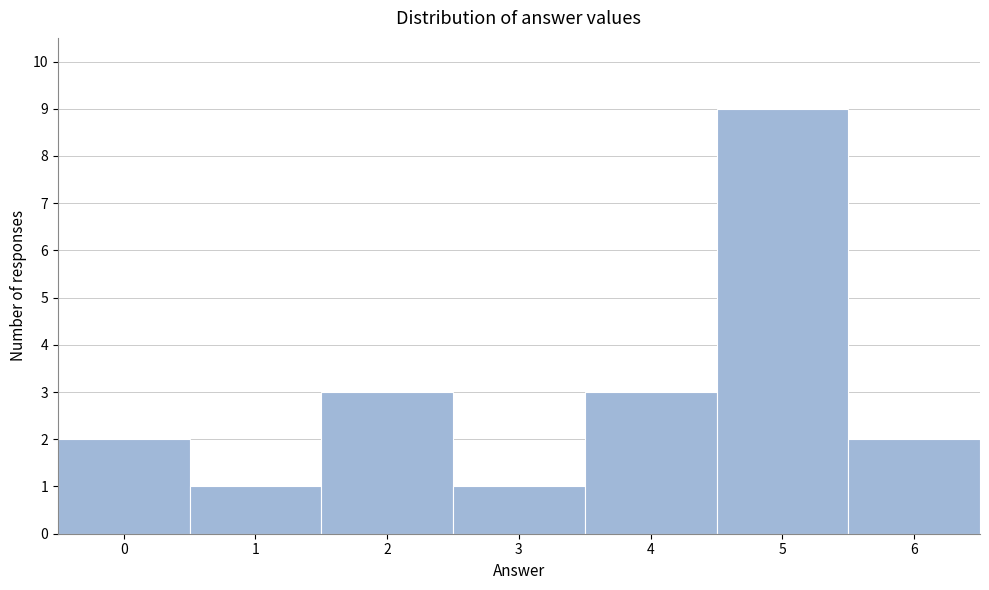

How tall is the bar that spans 3.5 to 4.5 on the x-axis? The values are not printed on the chart, so give them approximately, as read against the axis.

3